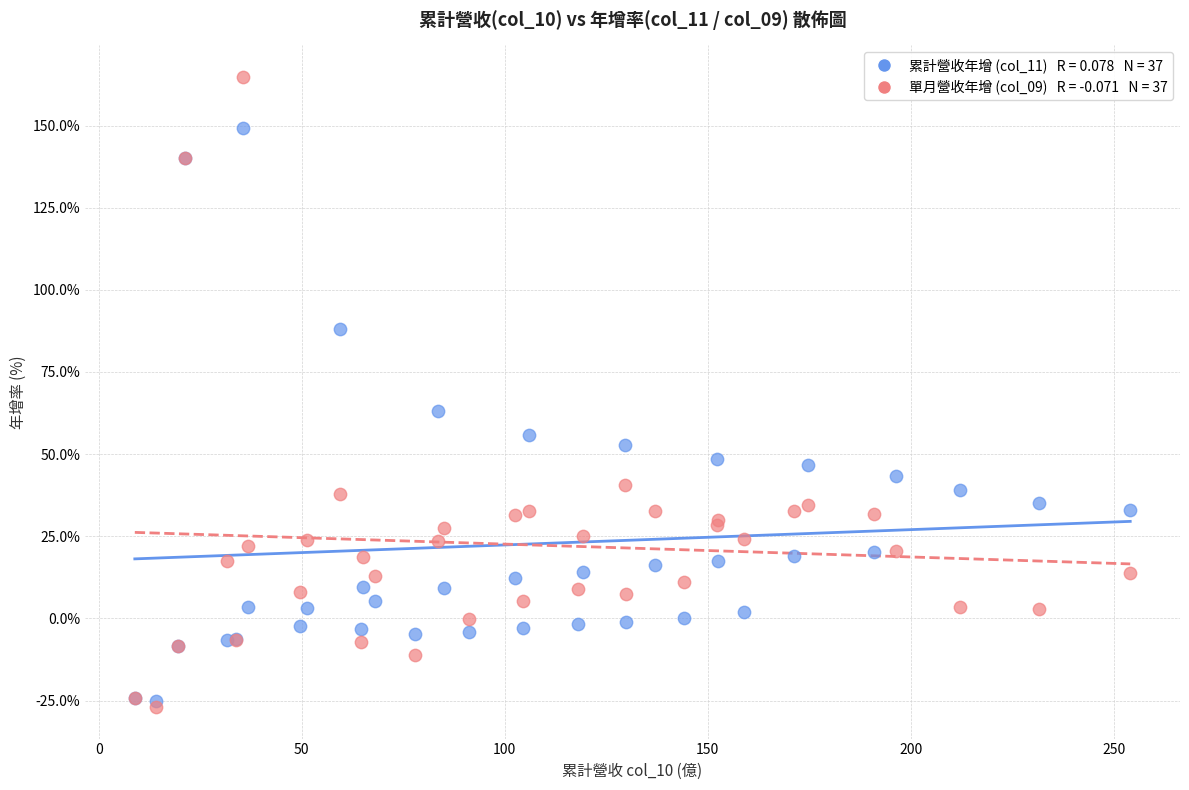

Across all series, what Y value is closest to 68?

63.2